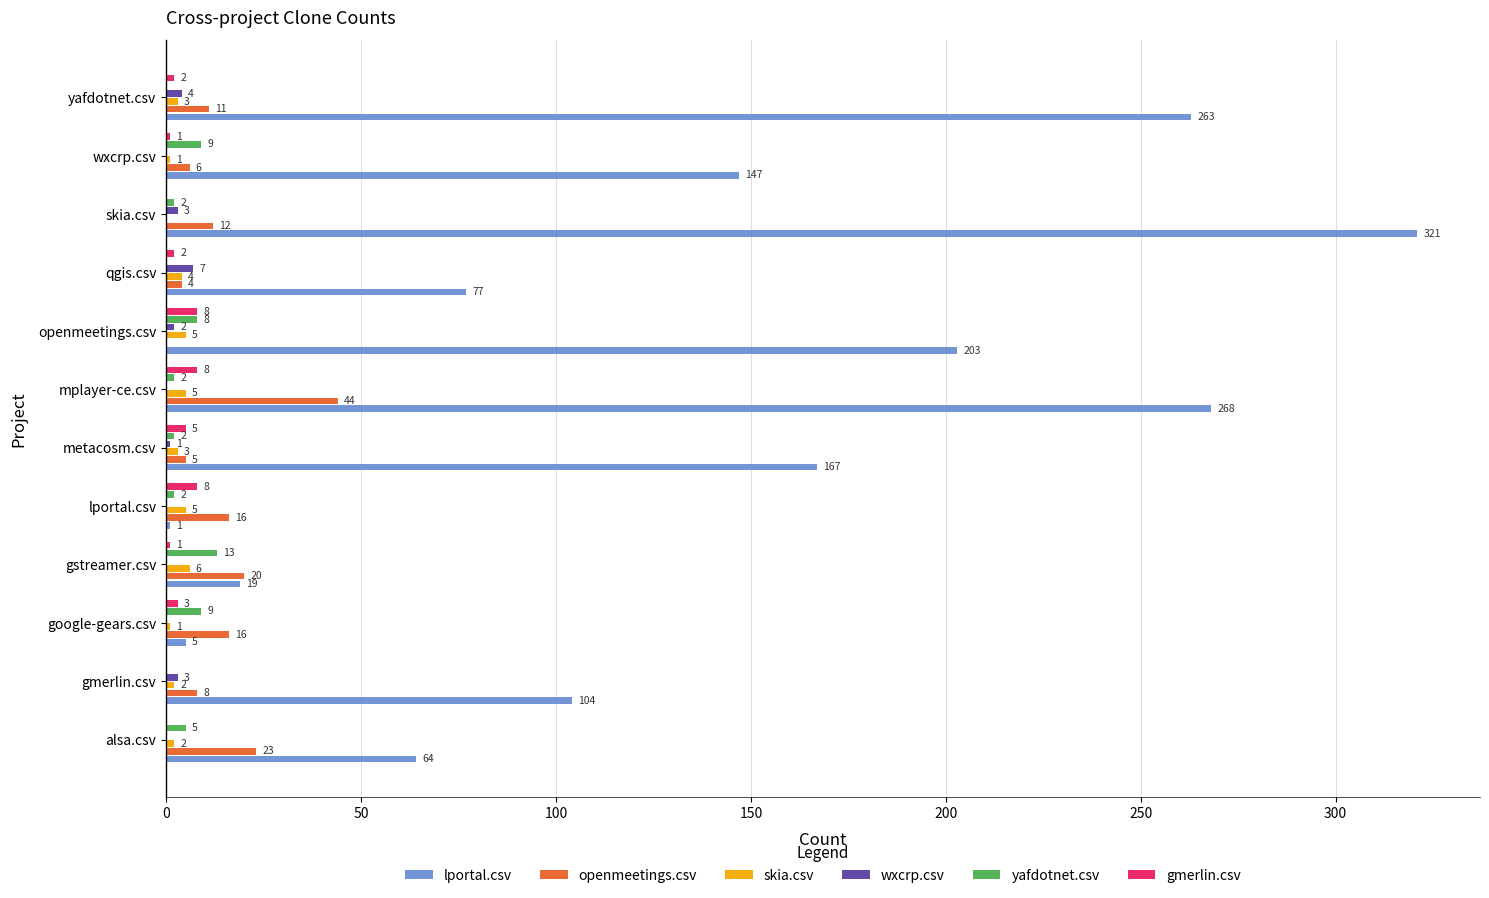

What value does the gmerlin.csv series have at google-gears.csv?

3